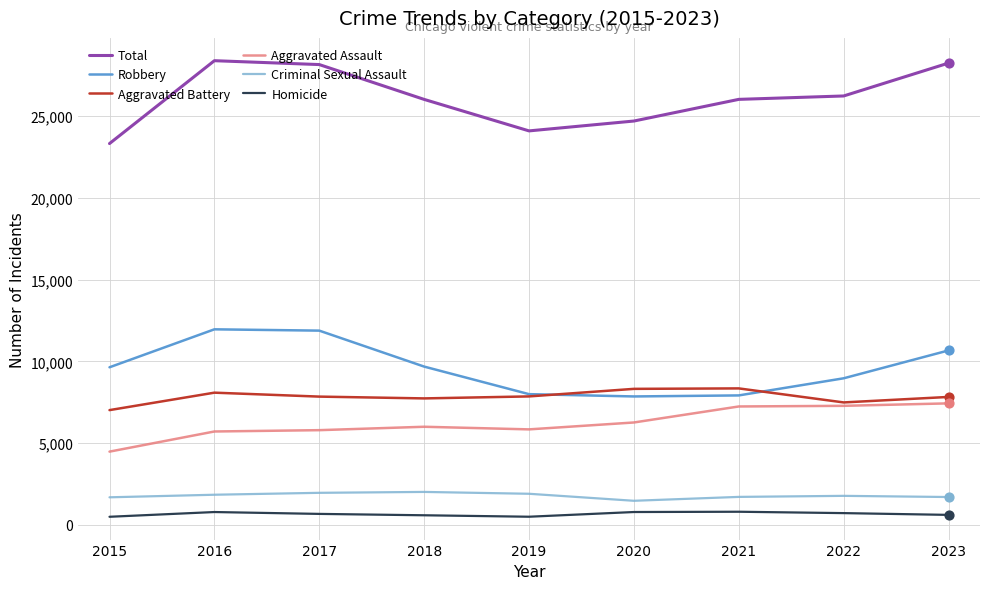

Which series has the largest total across all categories?

Total